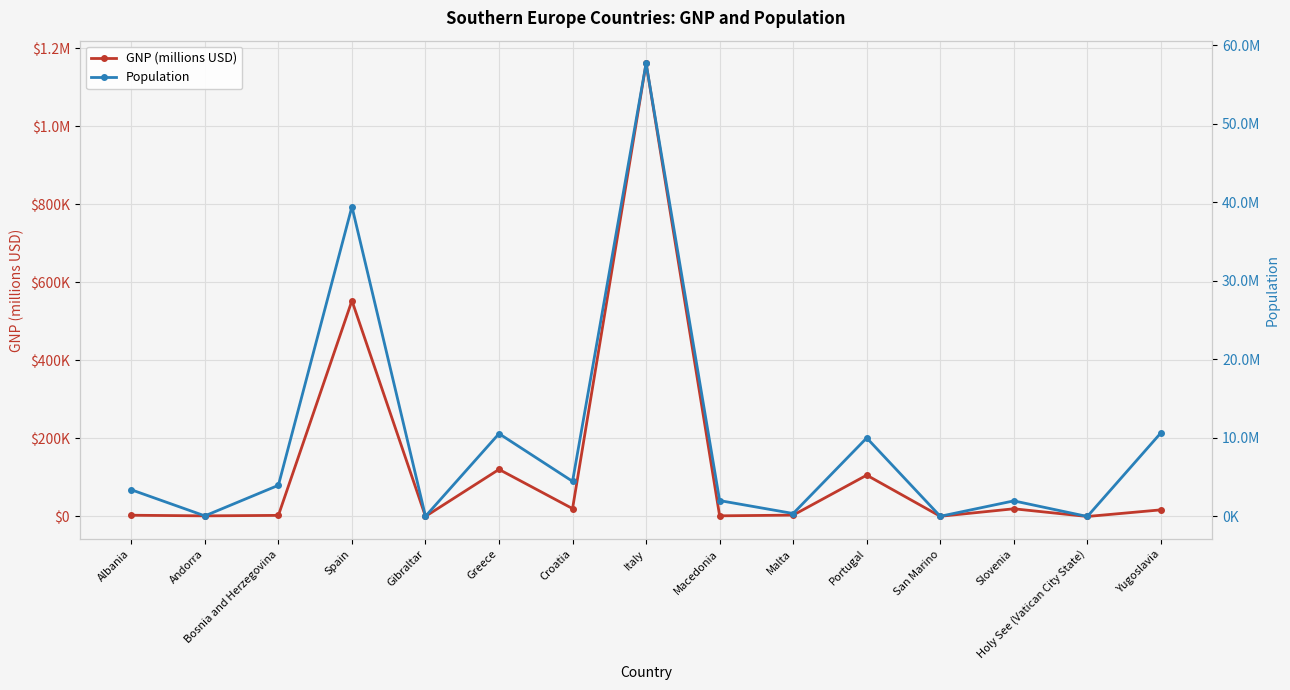

Is the value of GNP (millions USD) at Malta greater than the value of Population at Croatia?

No